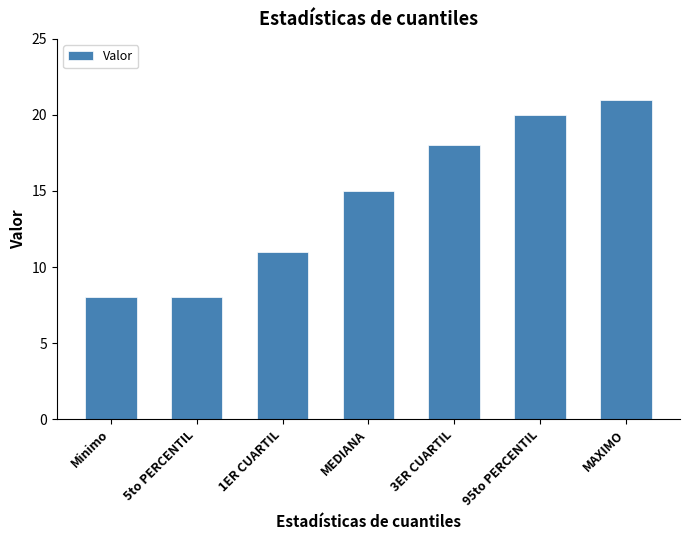

The chart shows a value of 11 at Minimo. True or false?

False